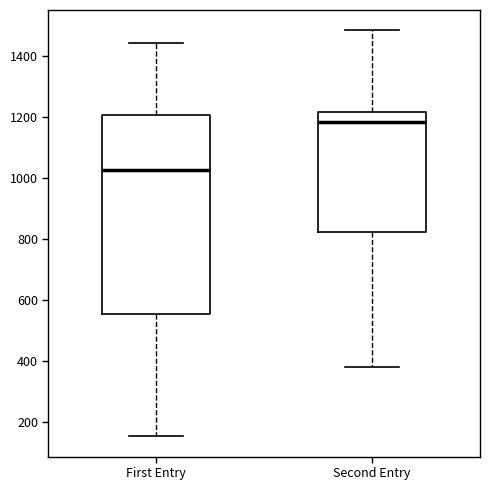

Where is the upper edge of the box for Second Entry on the y-axis? The values are not printed on the chart, so give them approximately, as read against the axis.

1220